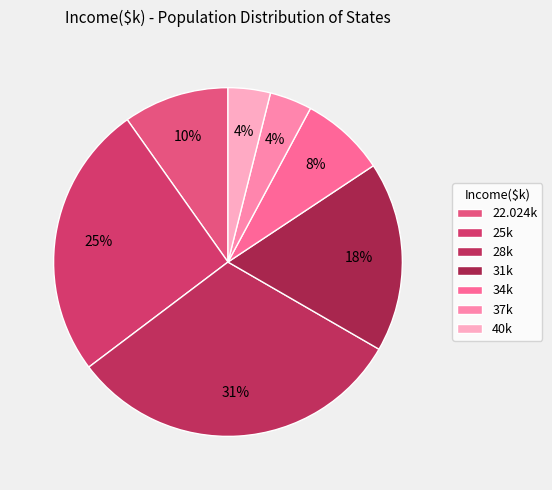

Which slice is the smallest?

37